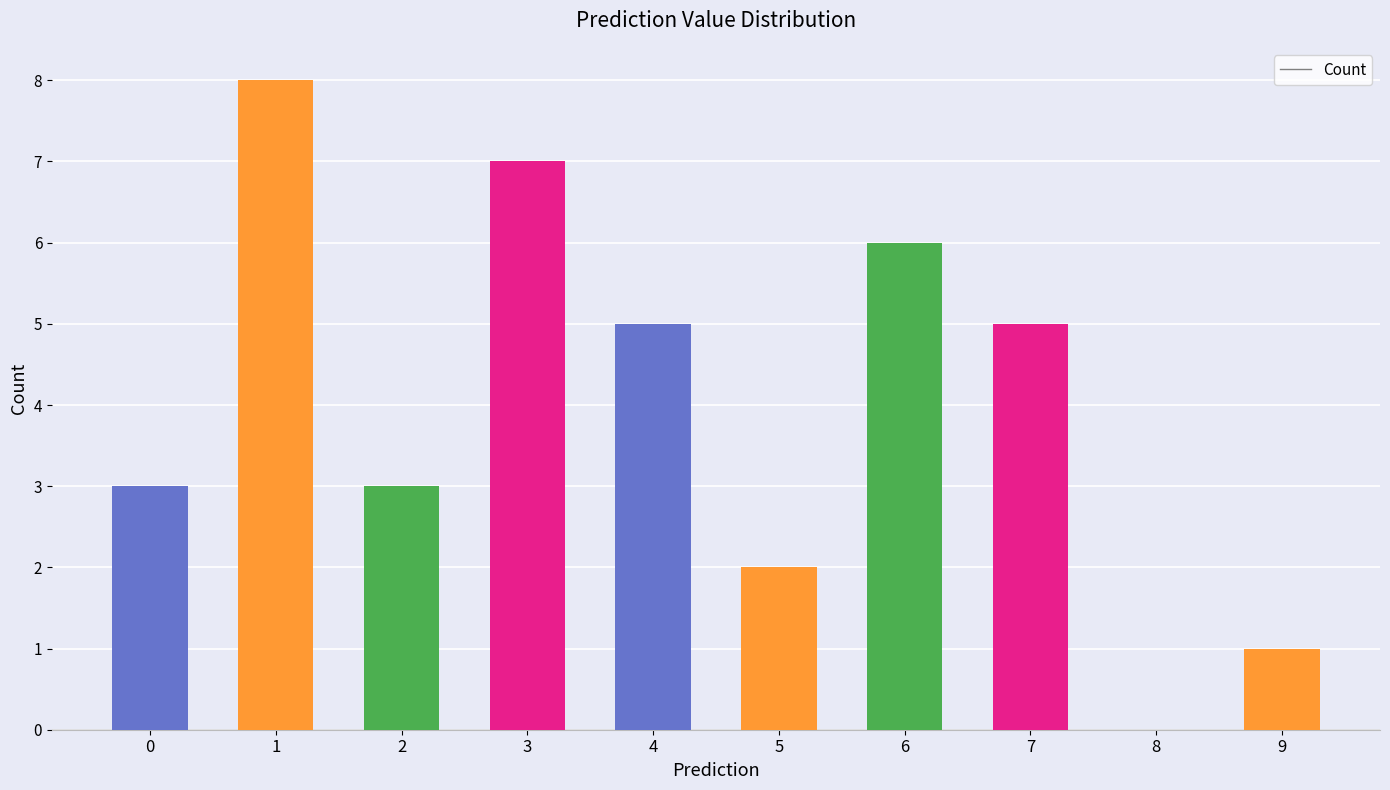

True or false: the data shows 1 at 3.

False